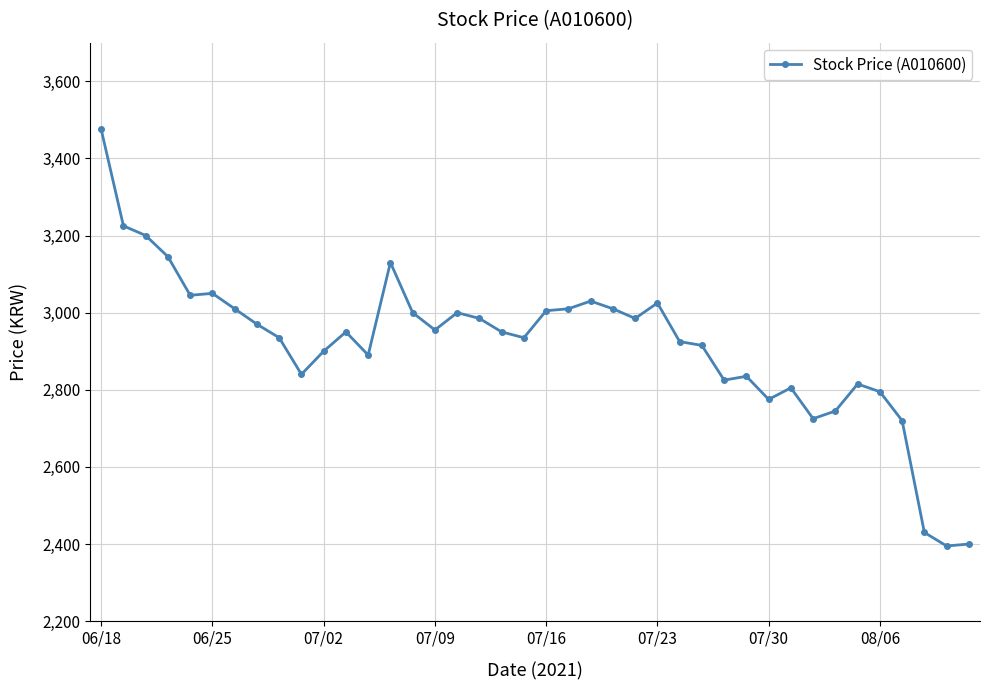

What is the greatest value displayed?

3475